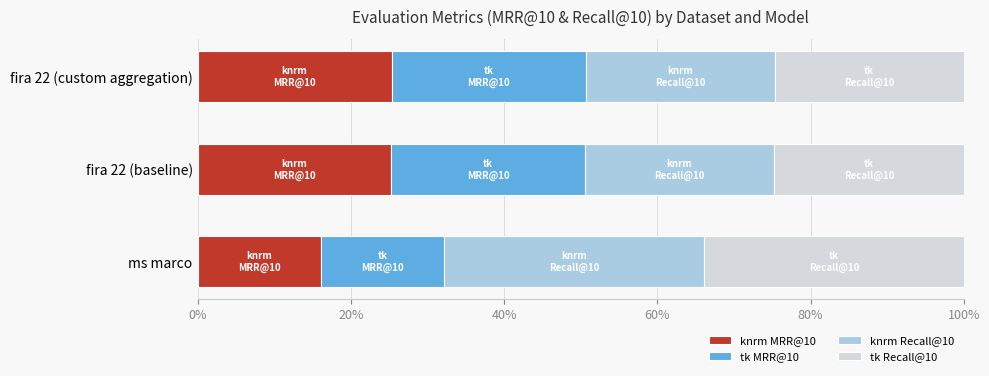

What are all the series names shown in the legend?

knrm MRR@10, tk MRR@10, knrm Recall@10, tk Recall@10